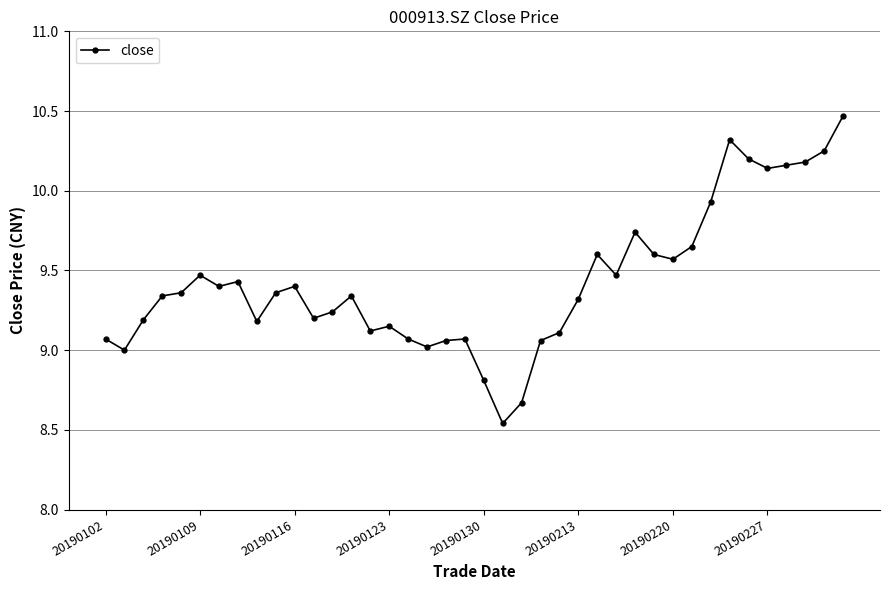

What is the sum of all values?

377.3